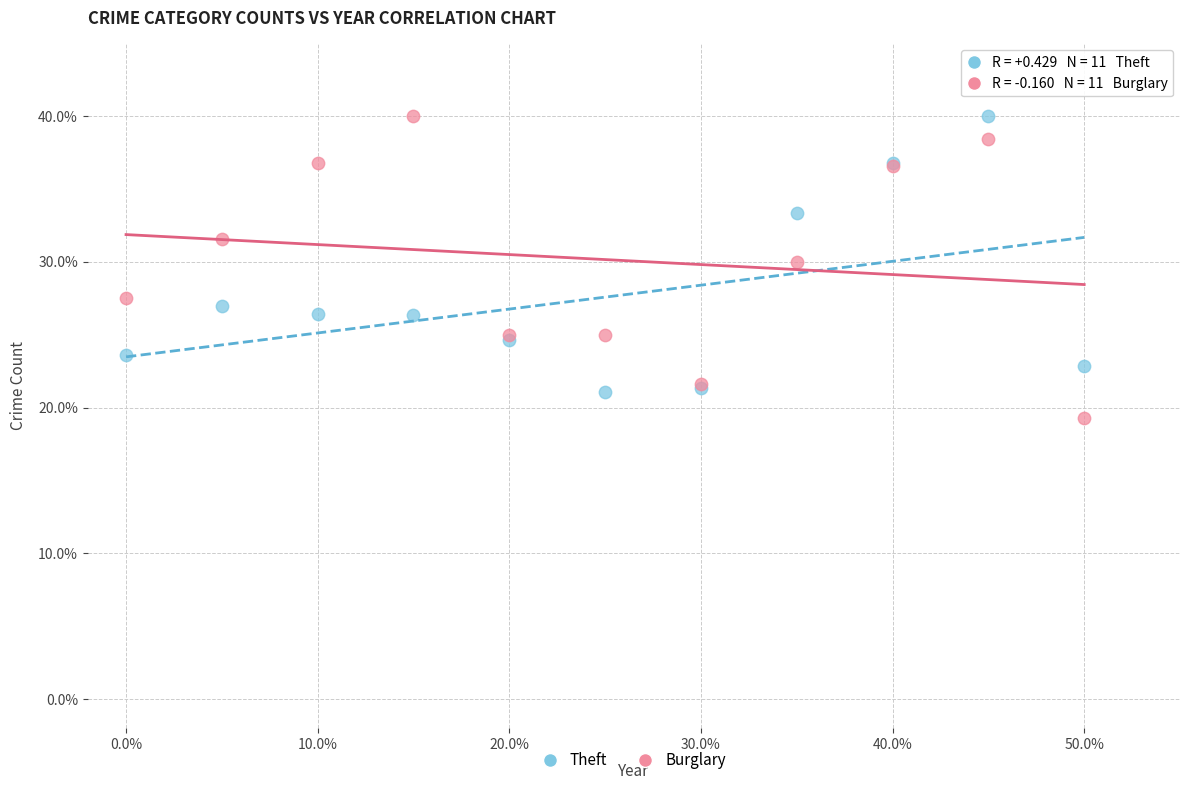

What is the X range (max minus min) for the scatter plot?

0.5